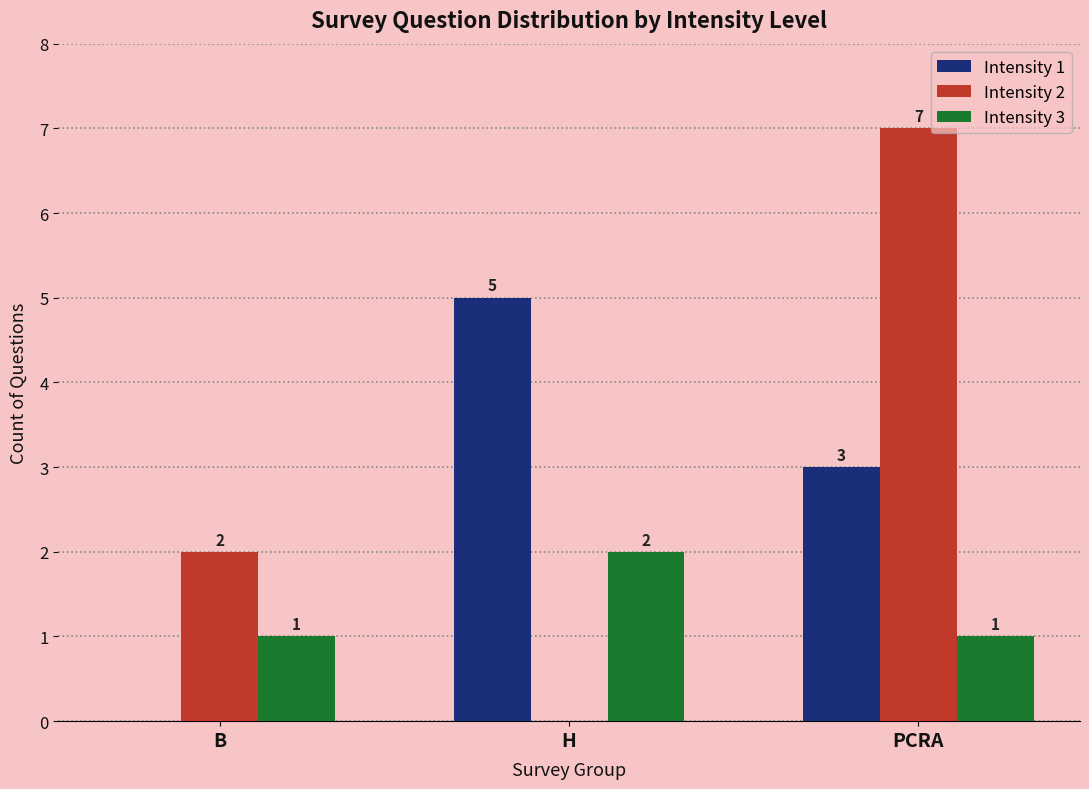

How many distinct data groups are displayed?

3